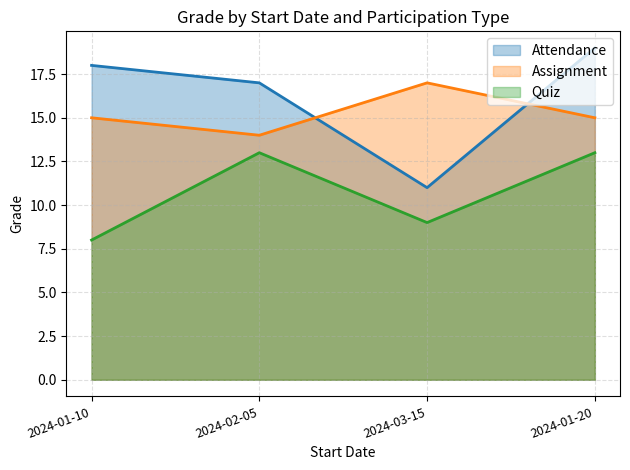

Is the value of Quiz at 2024-02-05 greater than the value of Assignment at 2024-01-10?

No